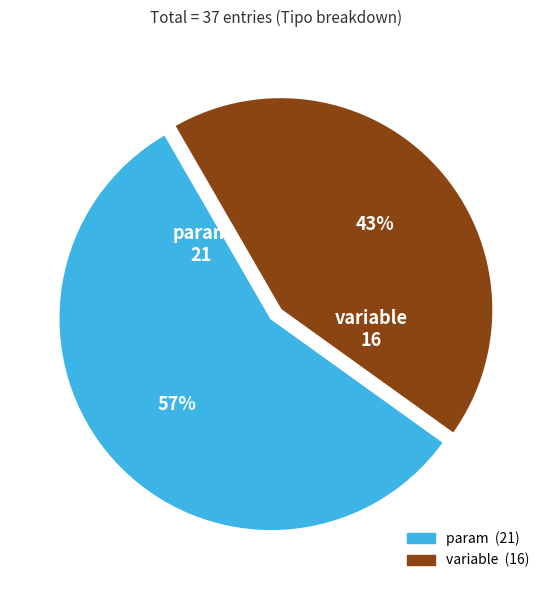

How many slices are in this pie chart?

2